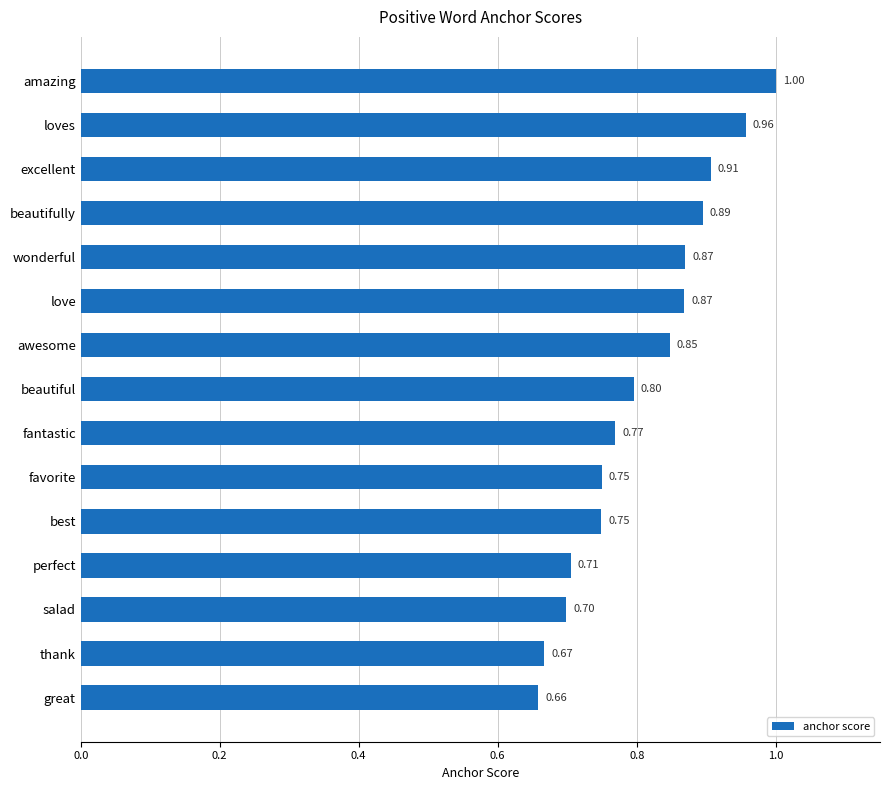

Which has a higher value, love or loves?

loves